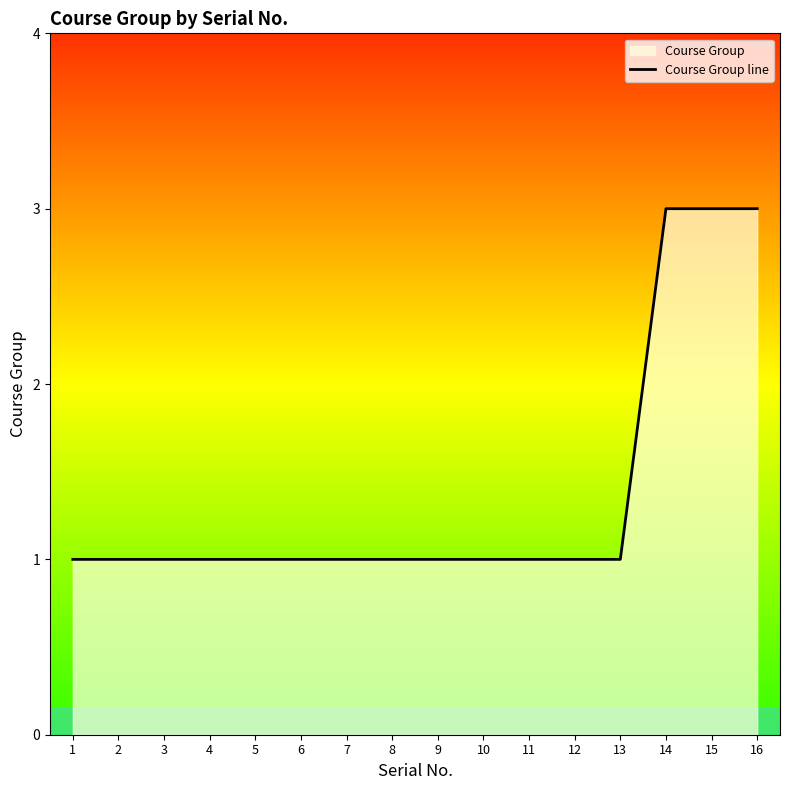

How many lines are shown in the chart?

1